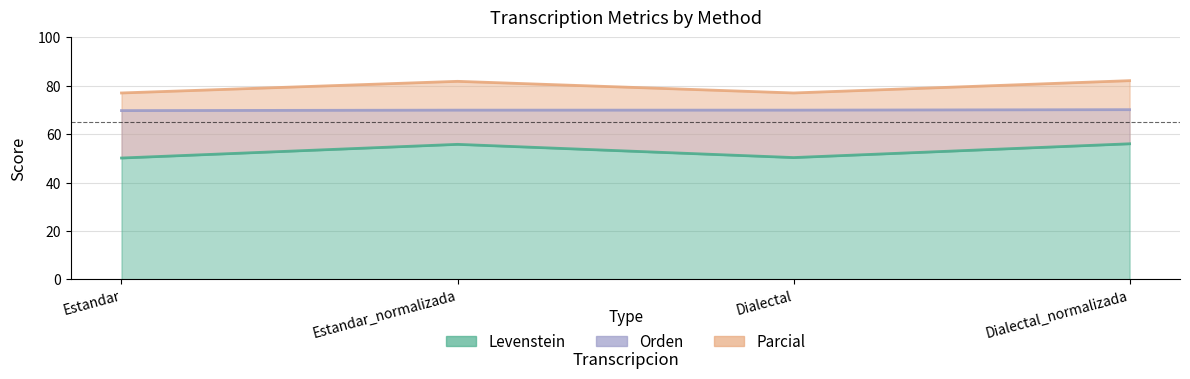

How many data points in Parcial are above 81?

2